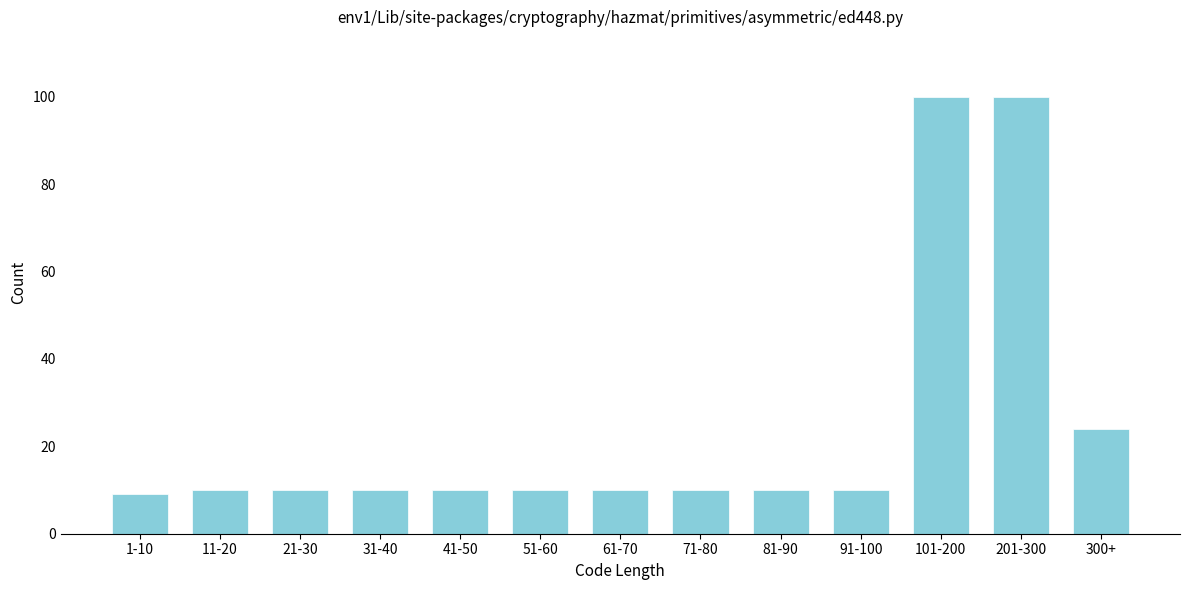

Reading right to left, what are all the values shown in this chart?

24	100	100	10	10	10	10	10	10	10	10	10	9